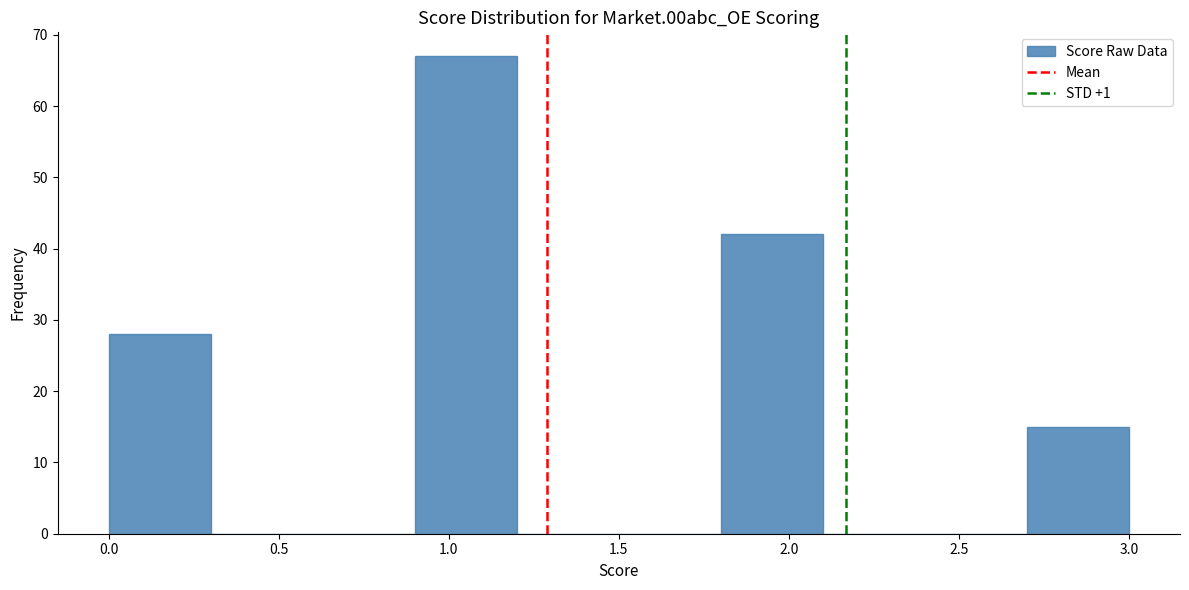

What is the height of the bar covering 0.0 to 0.3 on the x-axis? The values are not printed on the chart, so give them approximately, as read against the axis.

28